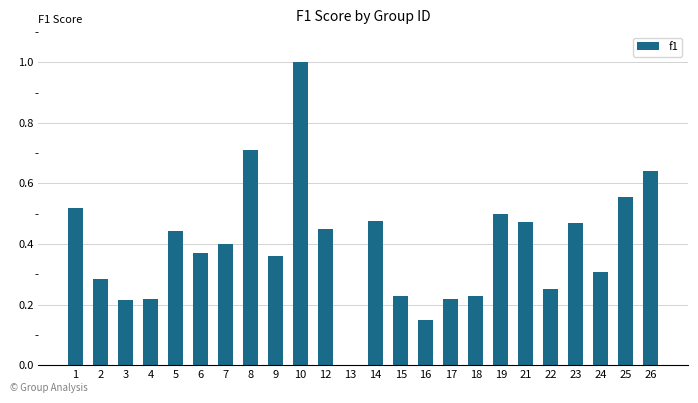

What is the maximum value shown in the chart?

1.0